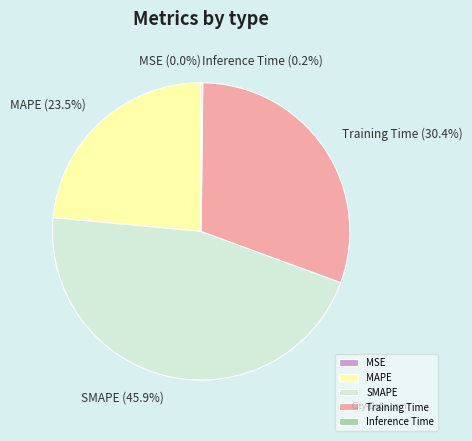

Which category has the biggest portion of the pie?

SMAPE